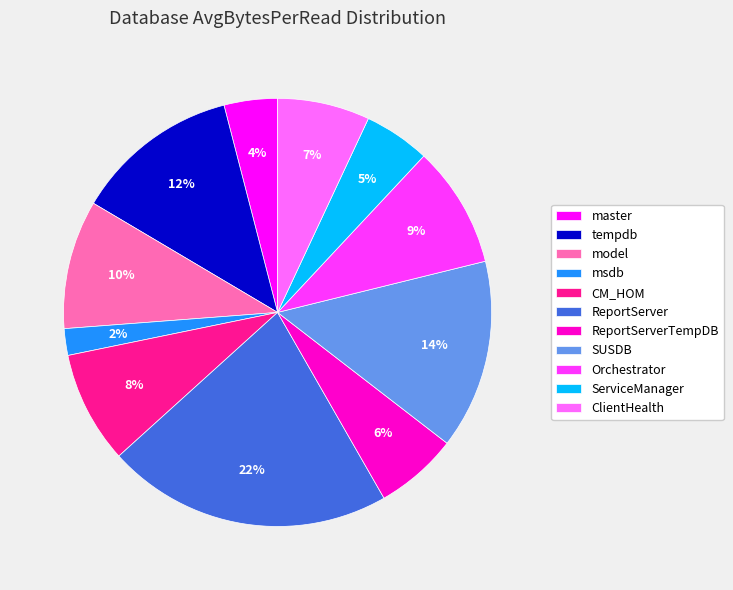

How many slices are in this pie chart?

11